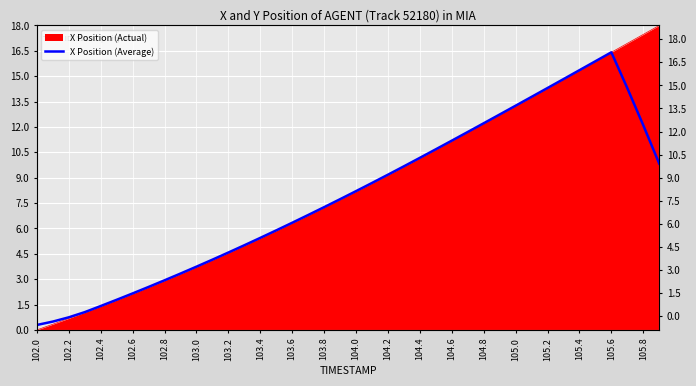

Reading right to left, extract all data points from this chart.

9.8	12.1	14.3	16.4	15.9	15.4	14.8	14.3	13.8	13.3	12.7	12.2	11.7	11.2	10.7	10.2	9.7	9.2	8.7	8.2	7.7	7.3	6.8	6.3	5.9	5.4	5.0	4.6	4.2	3.7	3.3	2.9	2.5	2.2	1.8	1.4	1.1	0.7	0.5	0.3